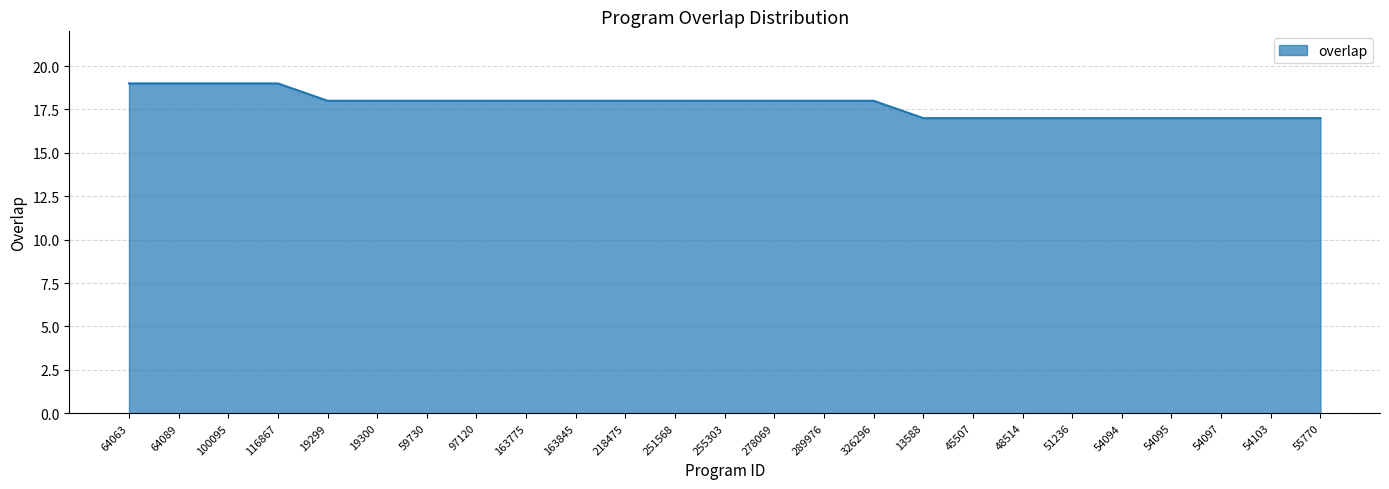

What is the greatest value displayed?

19